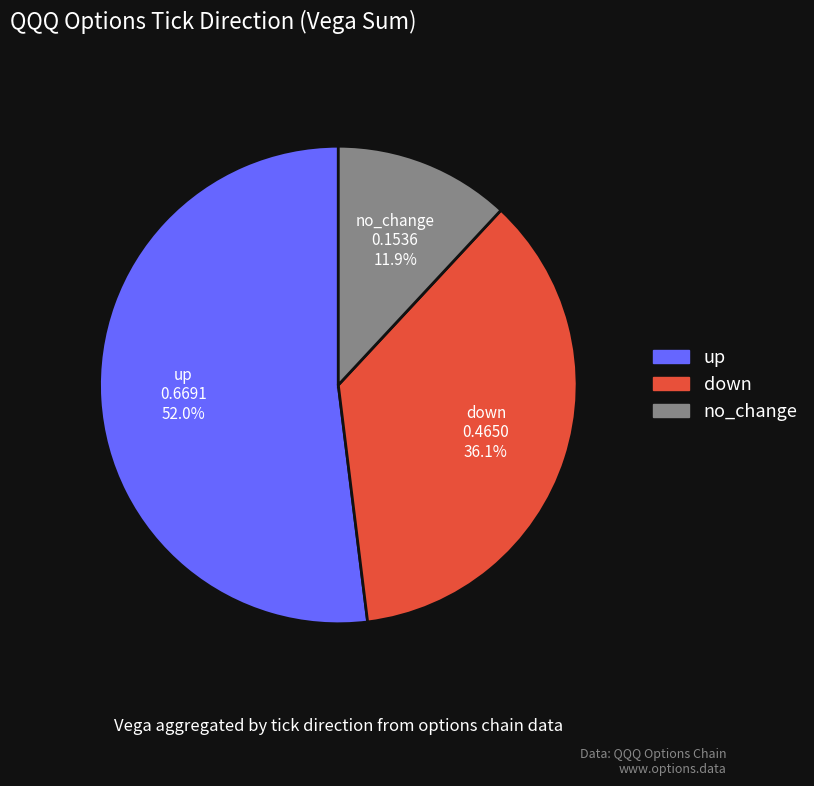

Rank the categories by value from lowest to highest.

no_change, down, up